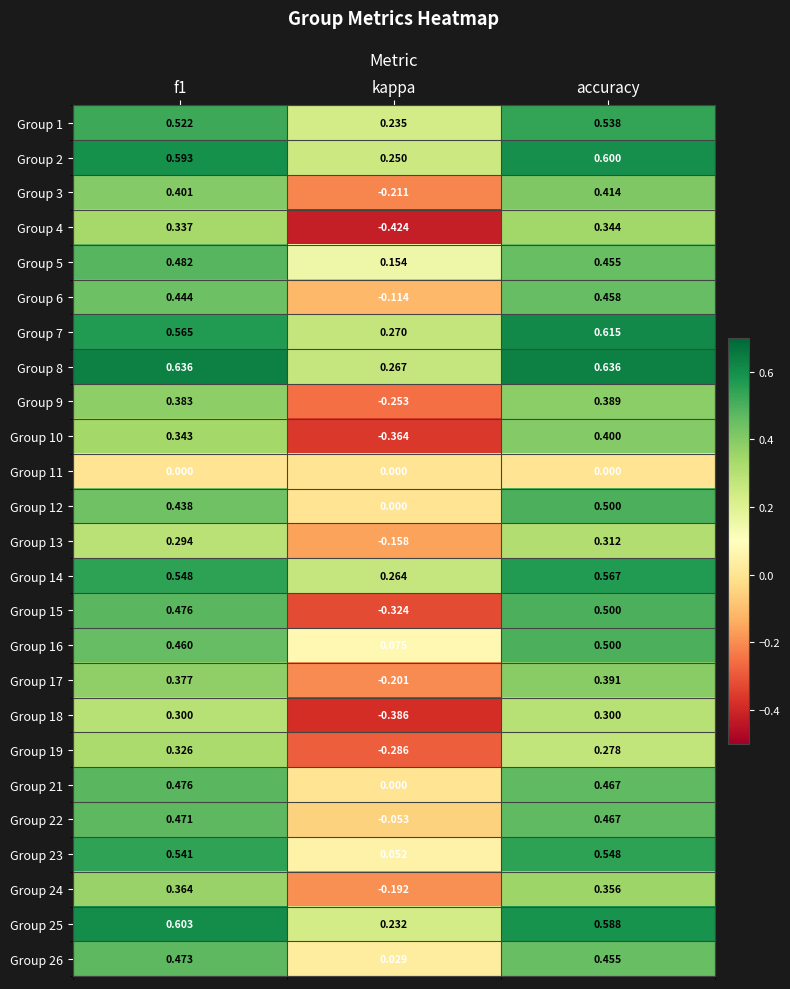

At which category is the sum across all series the highest?

accuracy